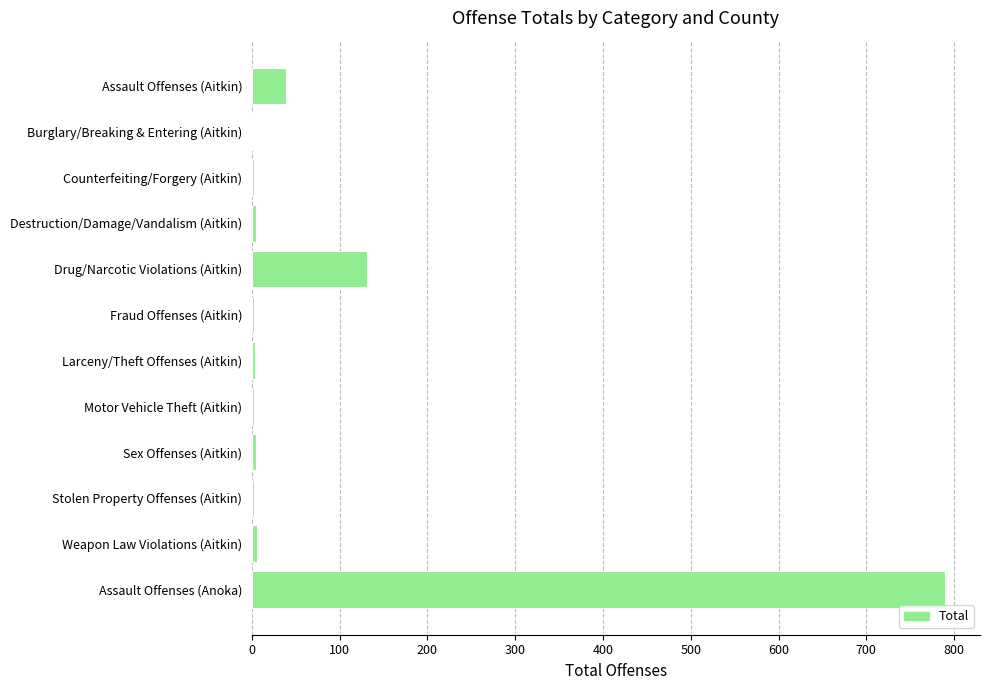

The value at Assault Offenses (Anoka) is 790. True or false?

True